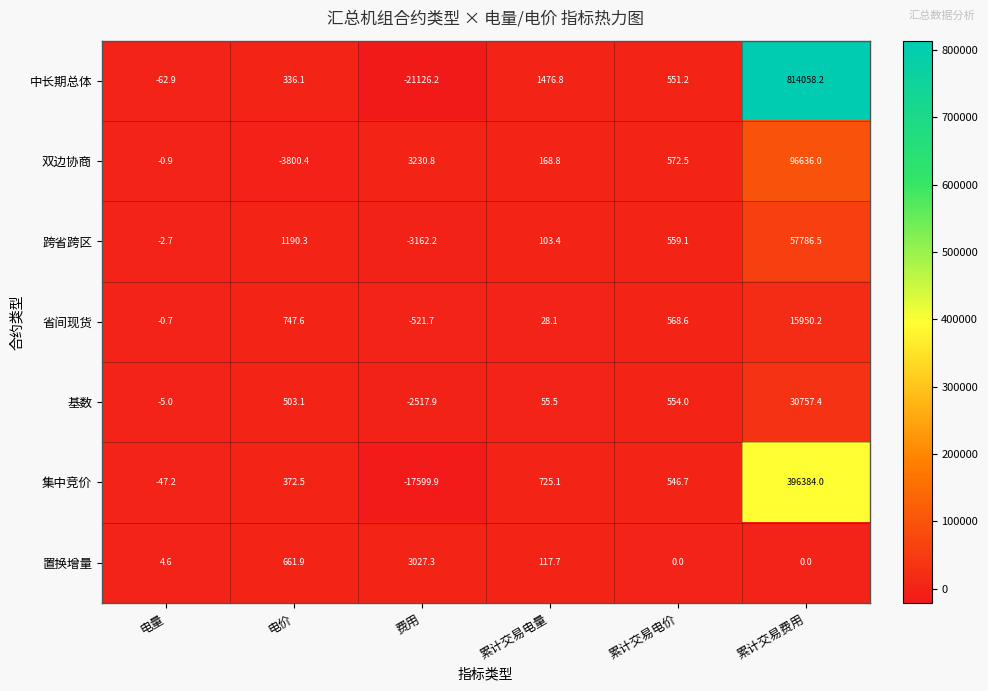

What is the difference between the maximum and minimum values in the 省间现货 series?

16471.9